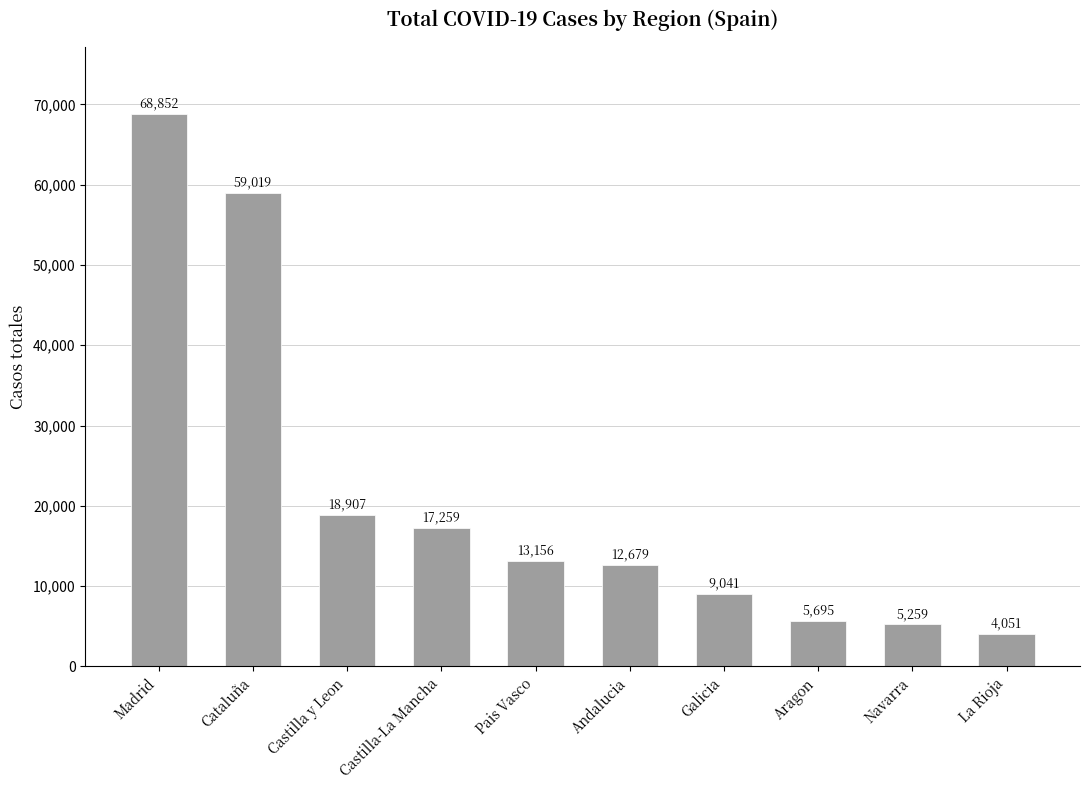

Between Navarra and Andalucia, which is larger?

Andalucia